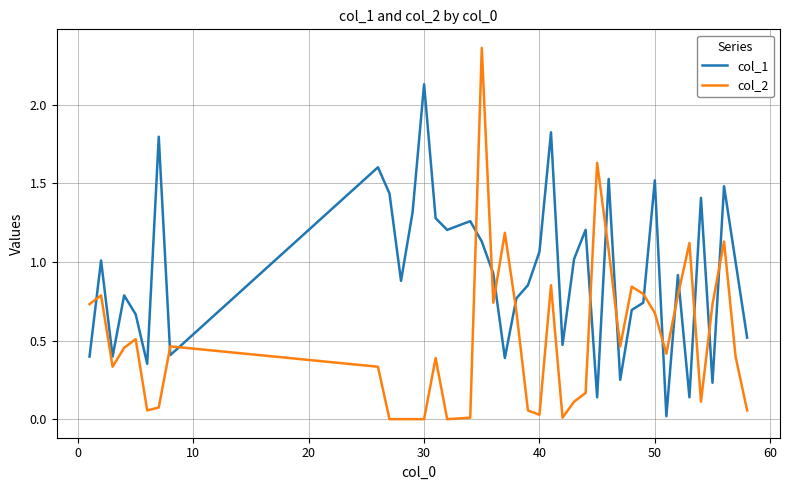

Which series has the largest total across all categories?

col_1